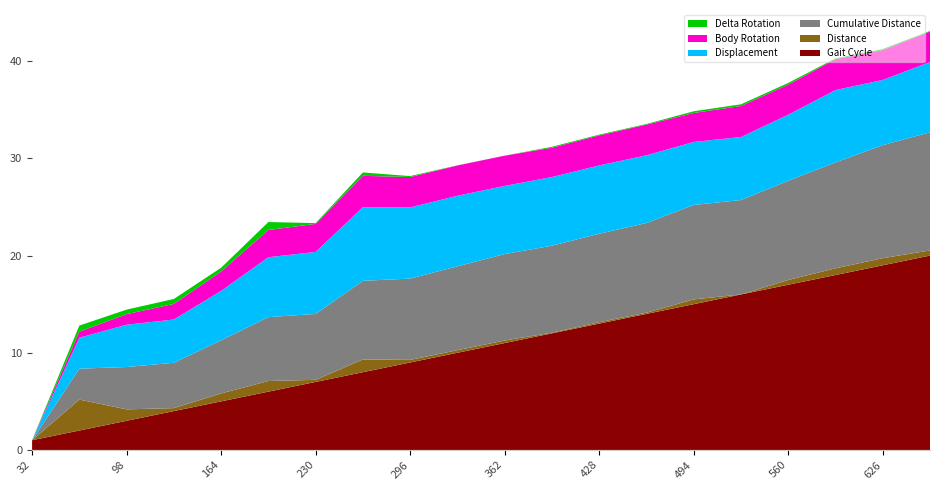

Reading left to right, what are all the values shown in this chart?

Gait Cycle: 32=1.0	65=2.0	98=3.0	131=4.0	164=5.0	197=6.0	230=7.0	263=8.0	296=9.0	329=10.0	362=11.0	395=12.0	428=13.0	461=14.0	494=15.0	527=16.0	560=17.0	593=18.0	626=19.0	659=20.0
Distance: 32=0.0	65=3.2	98=1.2	131=0.3	164=0.8	197=1.1	230=0.2	263=1.3	296=0.3	329=0.3	362=0.3	395=0.1	428=0.1	461=0.1	494=0.5	527=0.0	560=0.5	593=0.7	626=0.7	659=0.5
Cumulative Distance: 32=0.0	65=3.2	98=4.4	131=4.7	164=5.5	197=6.6	230=6.8	263=8.1	296=8.4	329=8.6	362=8.9	395=9.0	428=9.1	461=9.2	494=9.7	527=9.7	560=10.2	593=10.9	626=11.6	659=12.2
Displacement: 32=0.0	65=3.2	98=4.4	131=4.5	164=5.1	197=6.2	230=6.4	263=7.6	296=7.3	329=7.3	362=7.0	395=7.1	428=7.0	461=7.0	494=6.5	527=6.5	560=6.8	593=7.4	626=6.7	659=7.2
Body Rotation: 32=0.0	65=0.6	98=1.1	131=1.6	164=2.0	197=2.8	230=2.9	263=3.2	296=3.1	329=3.1	362=3.1	395=3.0	428=3.1	461=3.2	494=3.0	527=3.2	560=3.1	593=3.2	626=3.1	659=3.1
Delta Rotation: 32=0.0	65=0.6	98=0.5	131=0.5	164=0.4	197=0.8	230=0.1	263=0.3	296=0.1	329=0.0	362=0.0	395=0.1	428=0.1	461=0.1	494=0.2	527=0.2	560=0.2	593=0.1	626=0.1	659=0.1